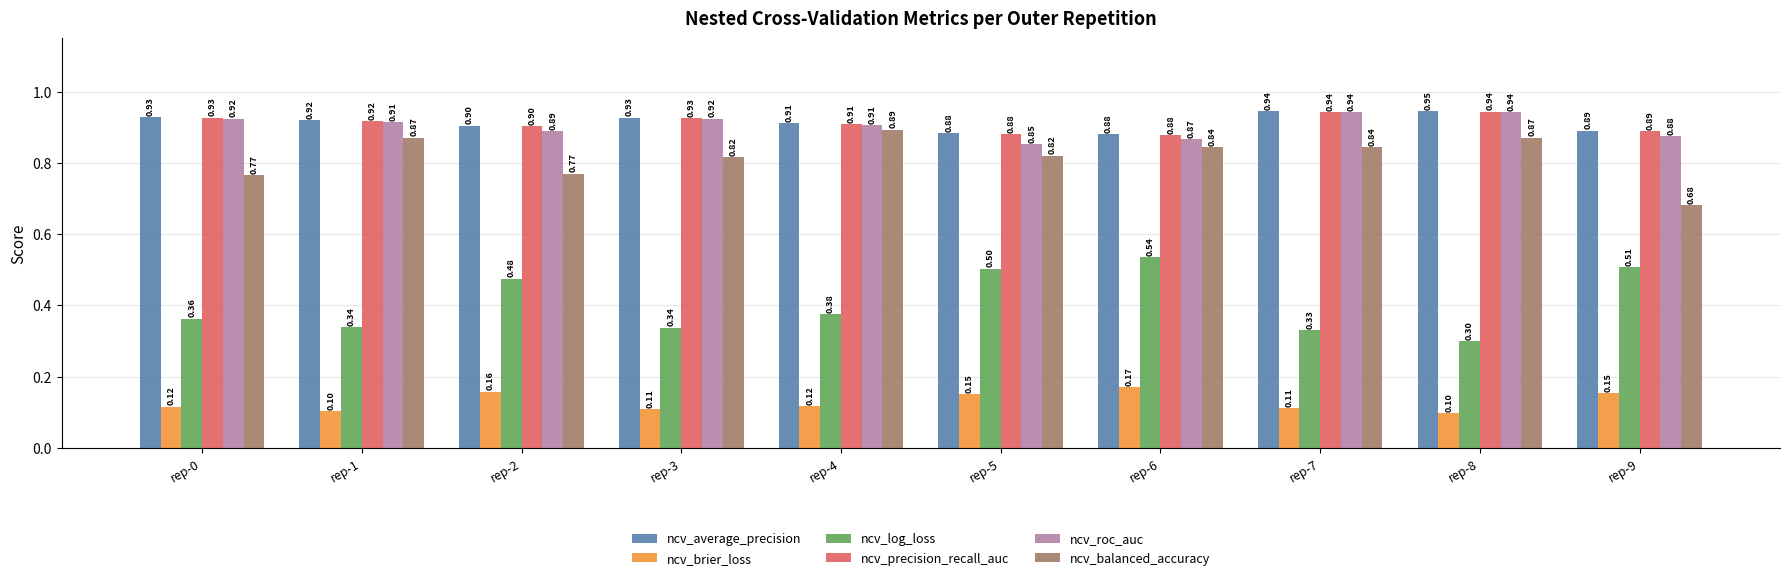

Between rep-2 and rep-6, which series saw the biggest shift?

ncv_balanced_accuracy